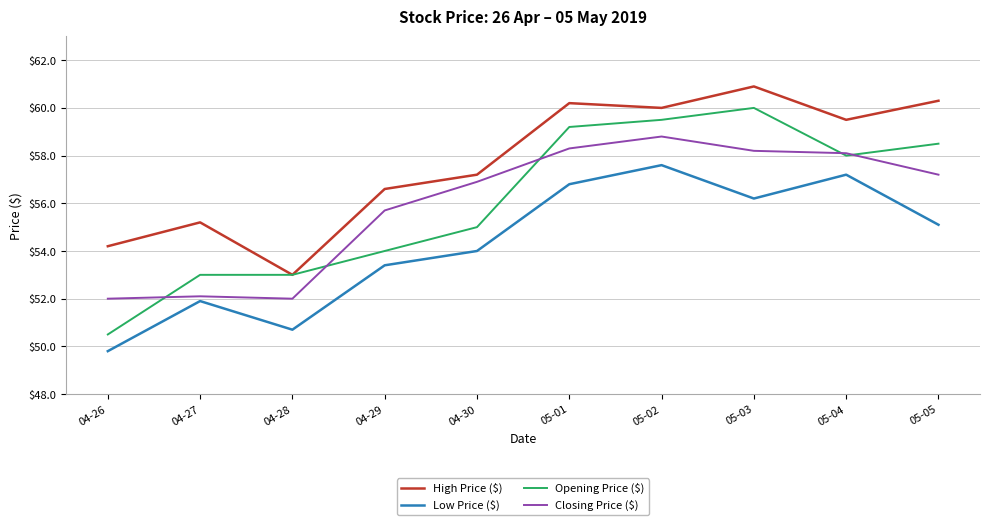

At 04-27, list the series in order from largest to smallest.

High Price ($), Opening Price ($), Closing Price ($), Low Price ($)